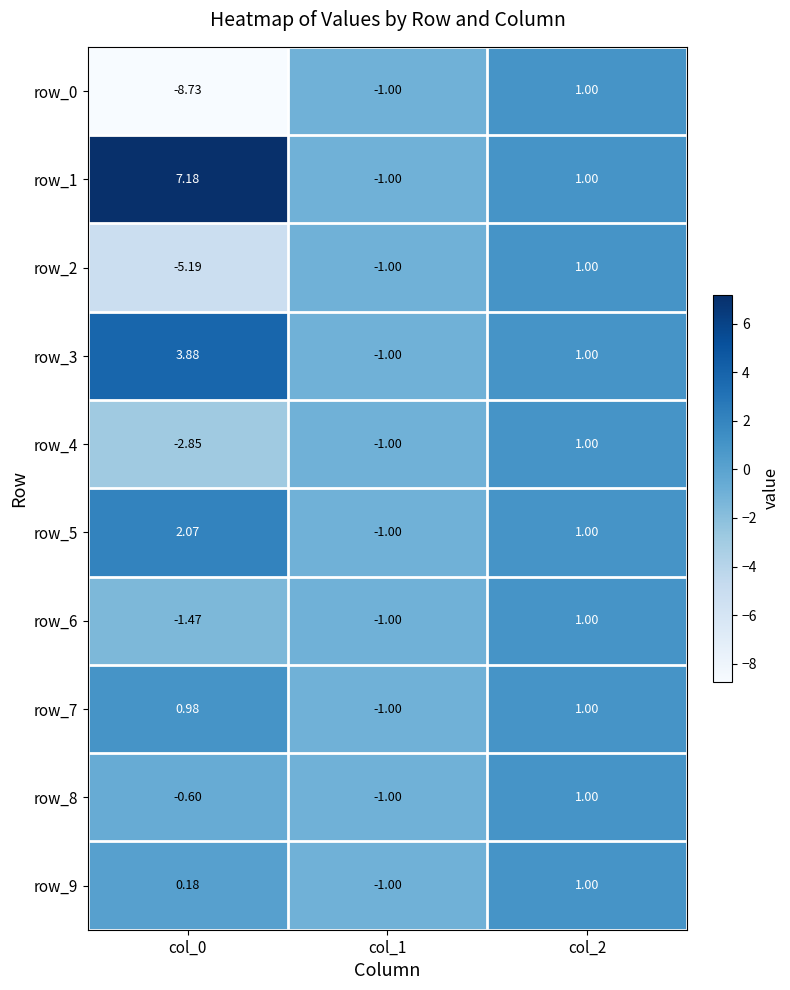

Which category has the lowest value across all series?

col_0